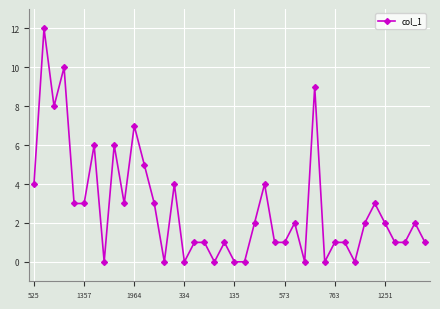

What is the greatest value displayed?

12